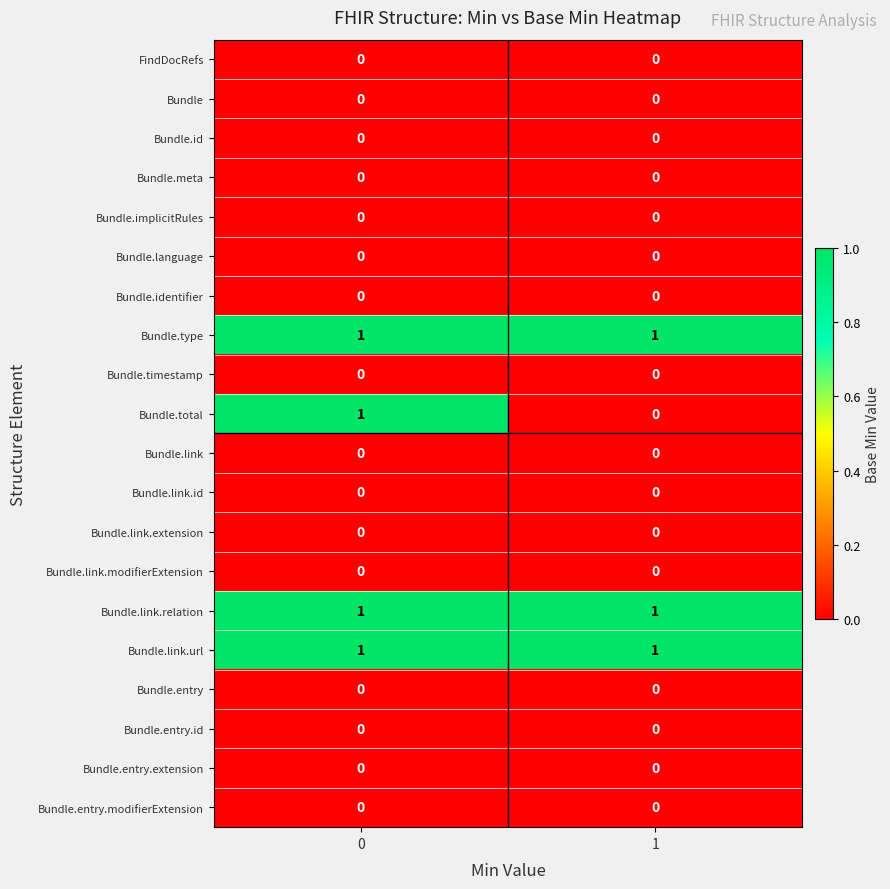

At how many categories does at least one series exceed 0?

2